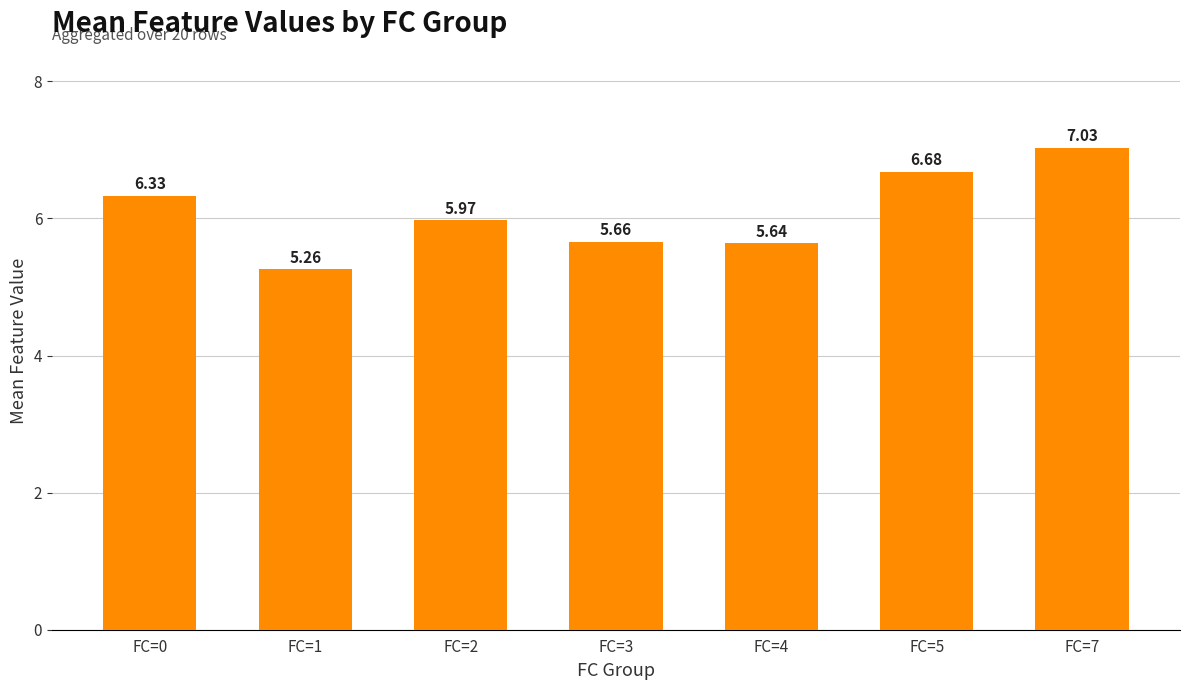

What is the value of the 6th bar from the left?

6.7